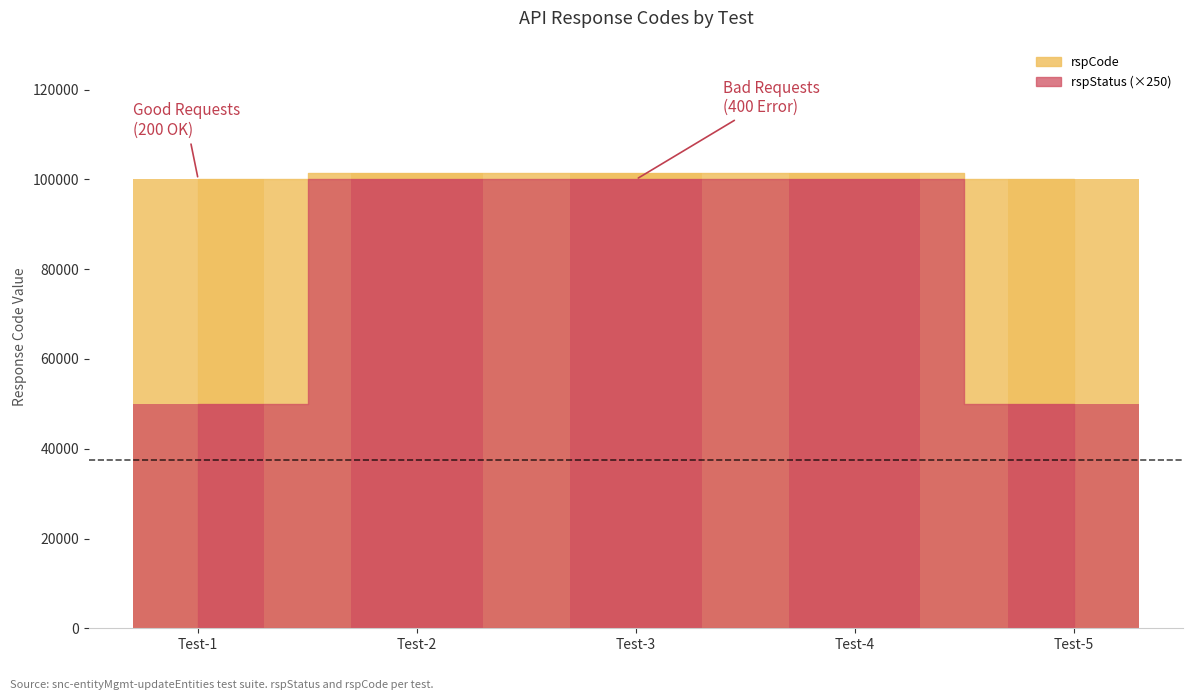

Rank the series by their maximum value, from highest to lowest.

rspCode, rspStatus